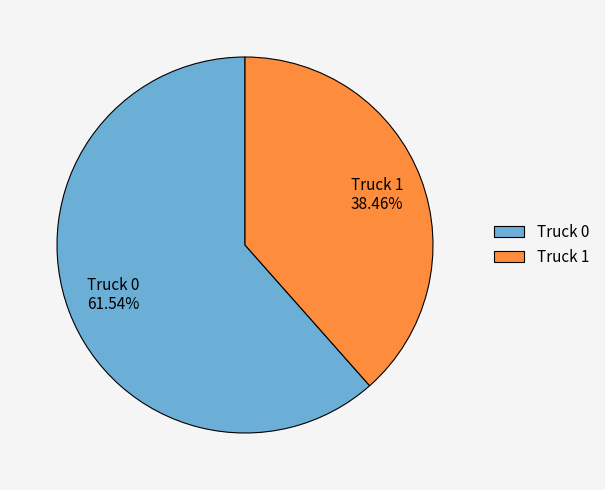

How many segments does this pie chart have?

2